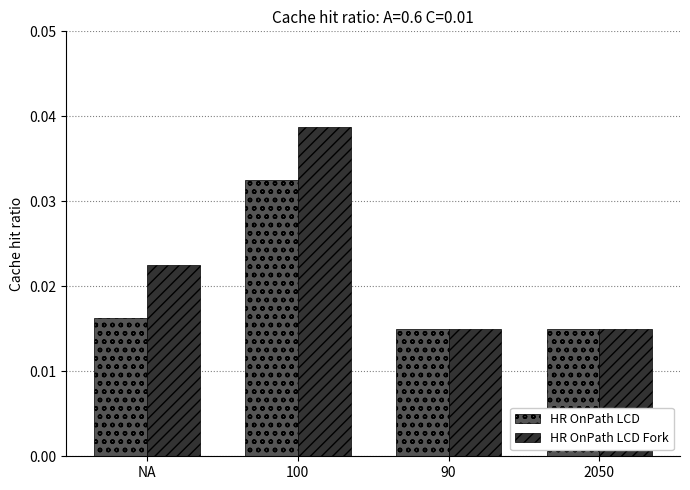

What position from the right is 2050?

1